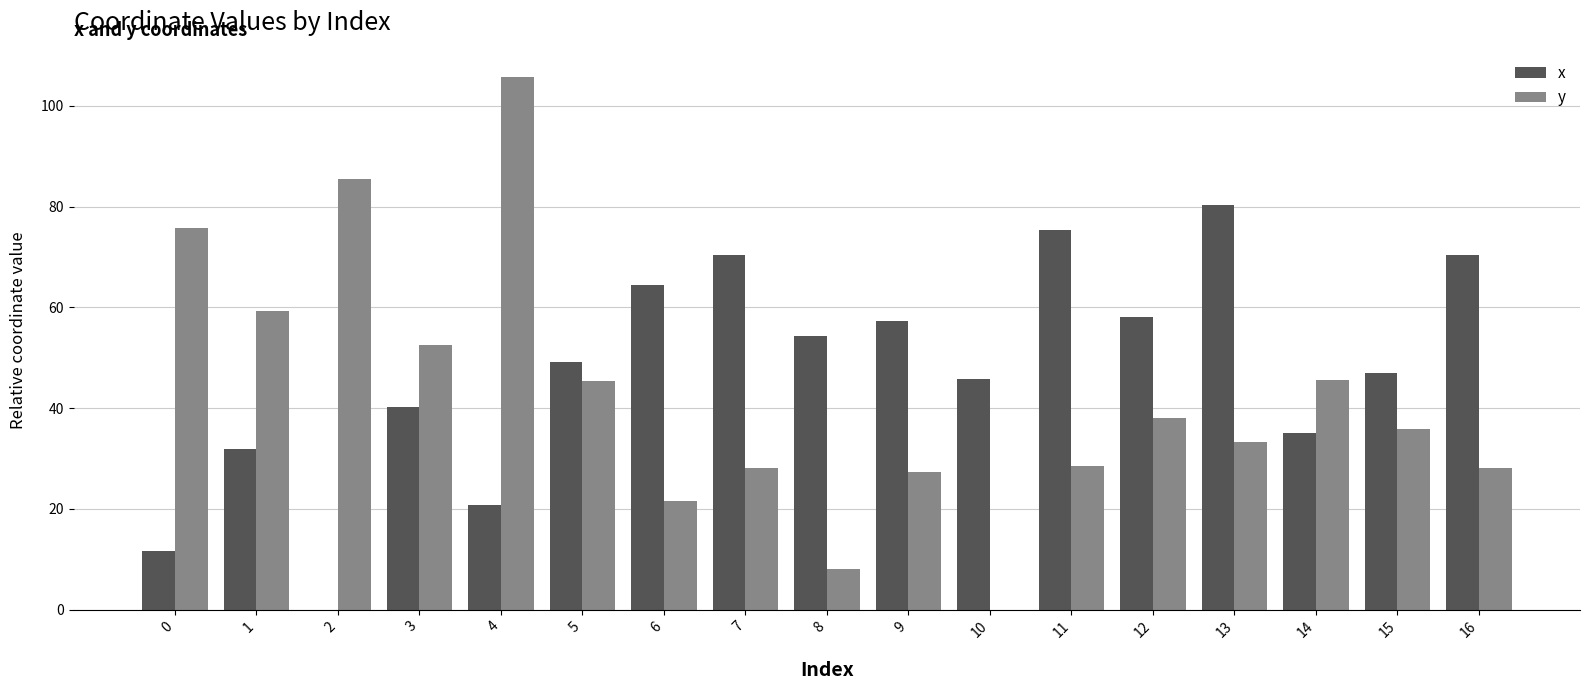

What is the total value across all series at 4?

126.5